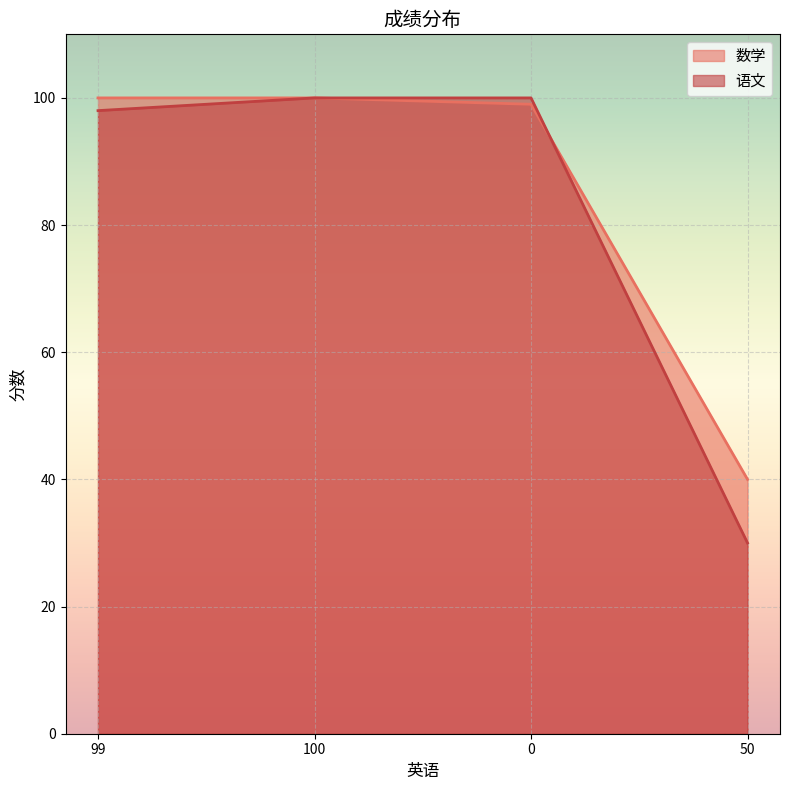

What are all the series names shown in the legend?

数学, 语文